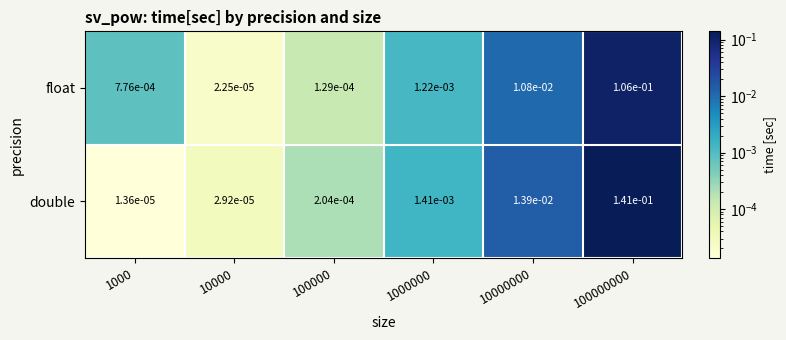

Is the value of float at 10000000 greater than the value of double at 1000?

Yes